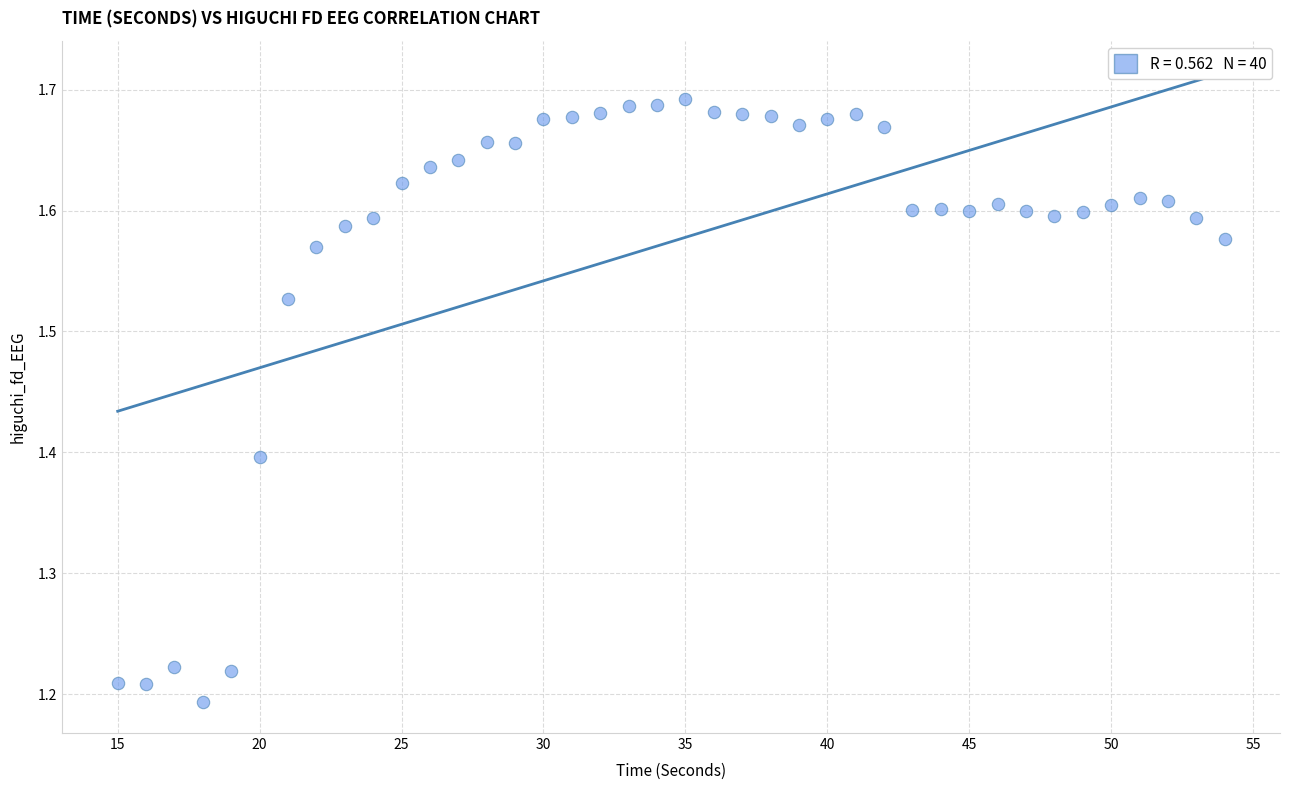

What is the range of Y values (max minus min)?

0.5